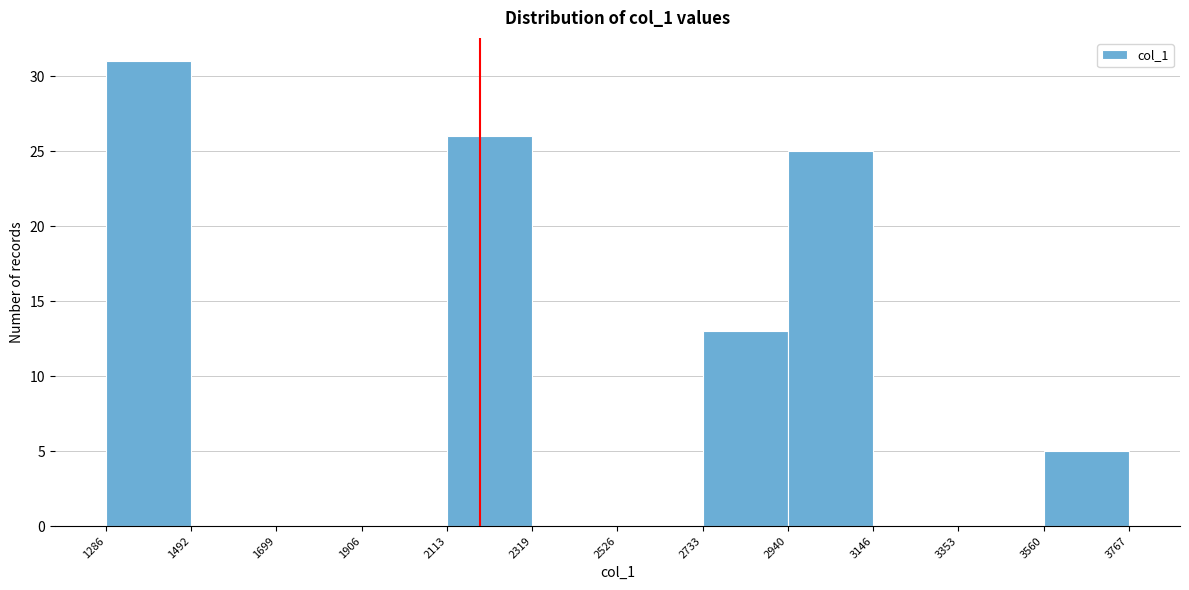

Reading left to right, transcribe this chart: for each bar, give the range it covers on the x-axis and its height. The values are not printed on the chart, so give them approximately, as read against the axis.

1286 to 1492: 31
1492 to 1699: 0
1699 to 1906: 0
1906 to 2113: 0
2113 to 2319: 26
2319 to 2526: 0
2526 to 2733: 0
2733 to 2940: 13
2940 to 3146: 25
3146 to 3353: 0
3353 to 3560: 0
3560 to 3767: 5